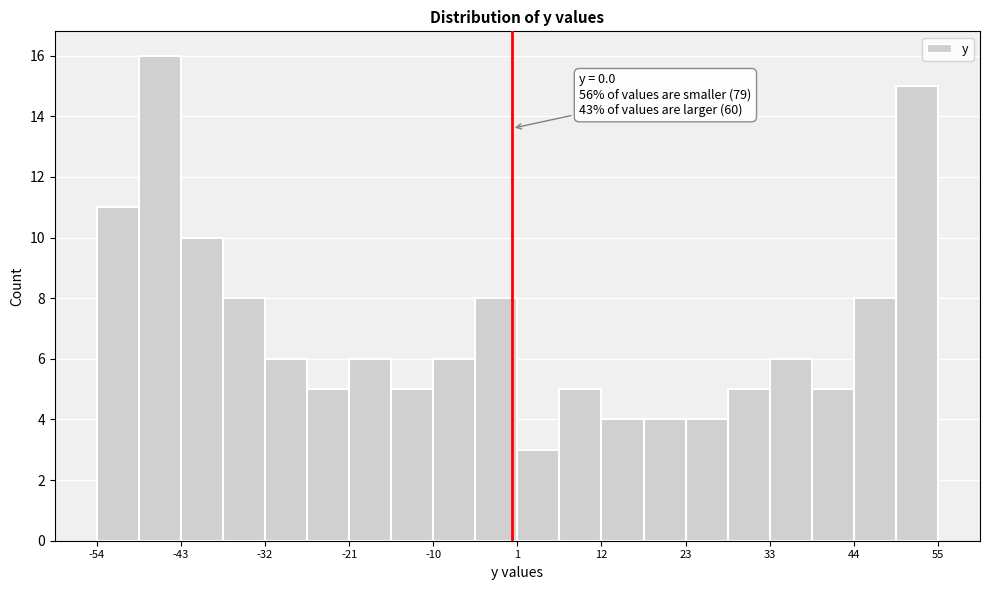

Around what value on the x-axis is the tallest bar? Give the approximate position of its centre, as read against the axis.

-46